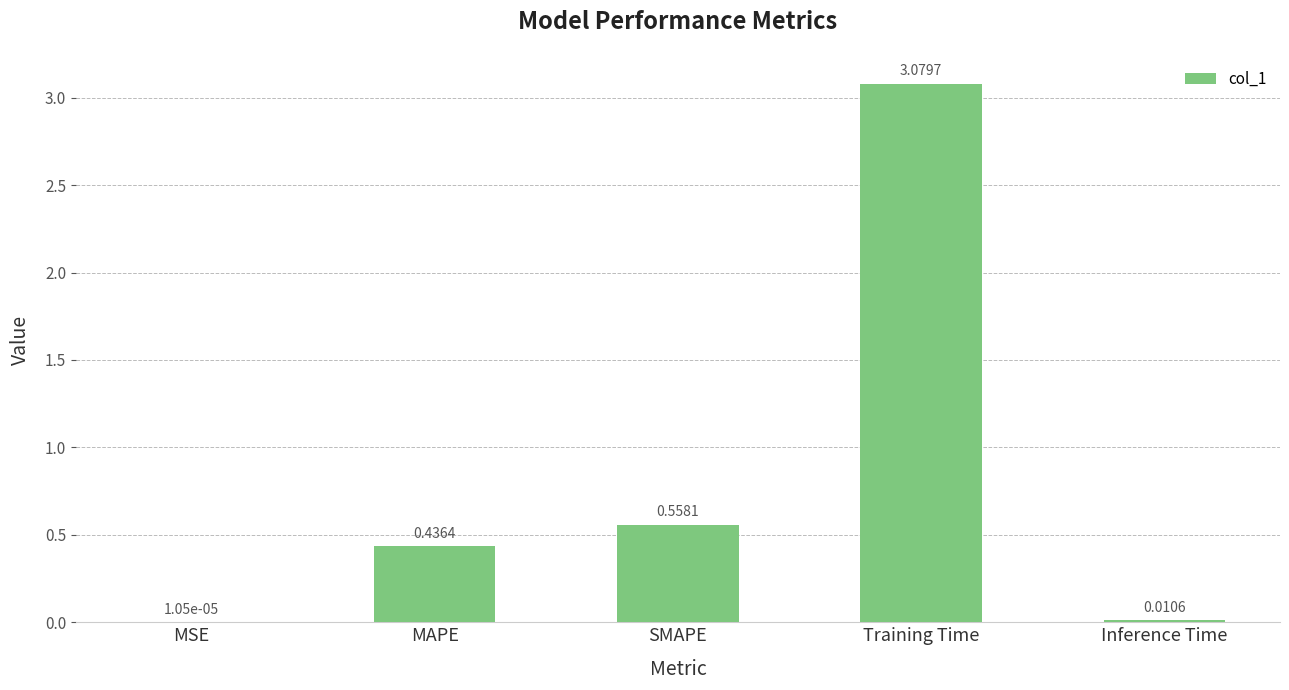

How many distinct data groups are displayed?

1